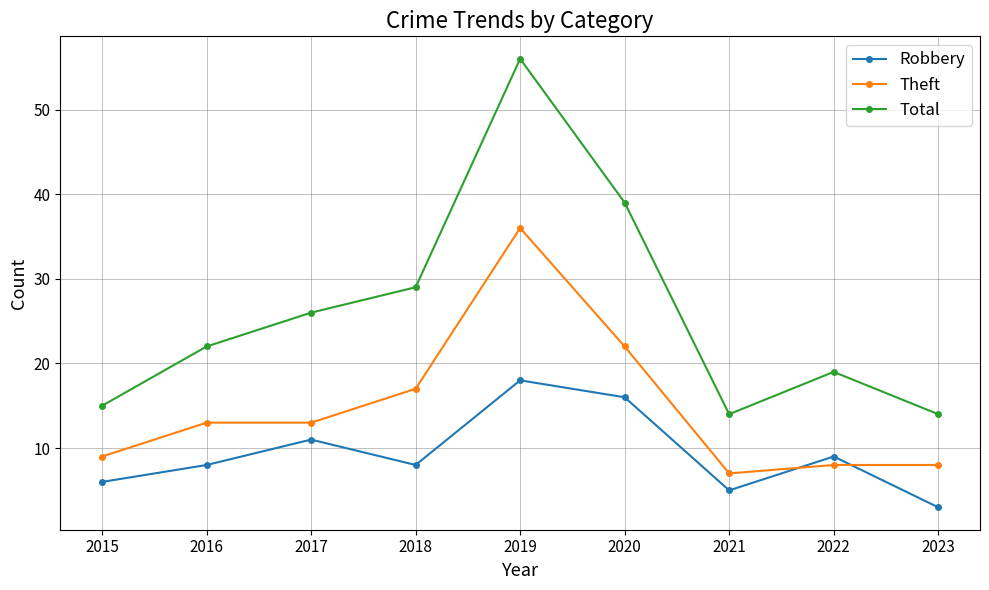

How many series are shown in this chart?

3